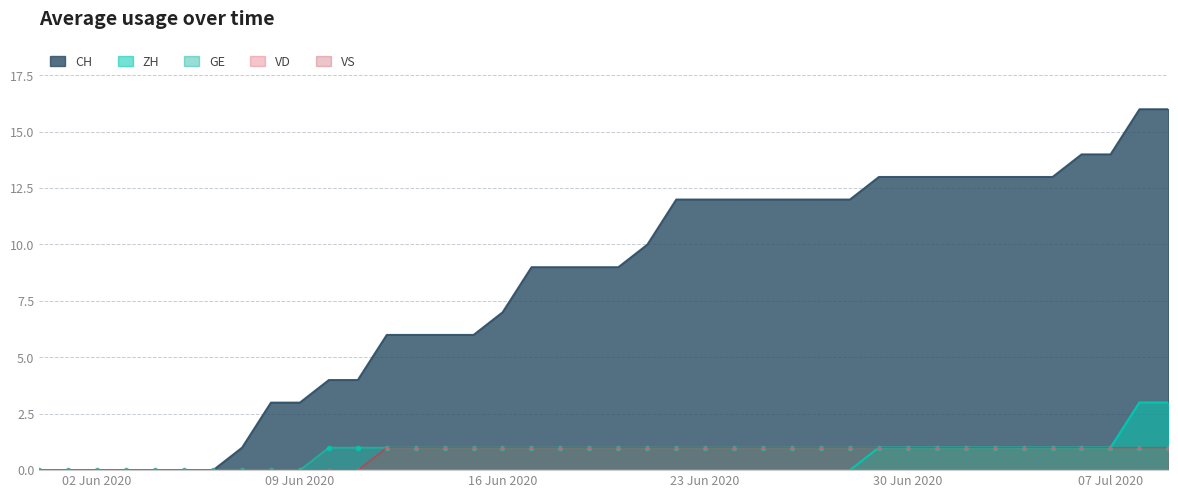

Count the GE values in the range 1 to 2.

30